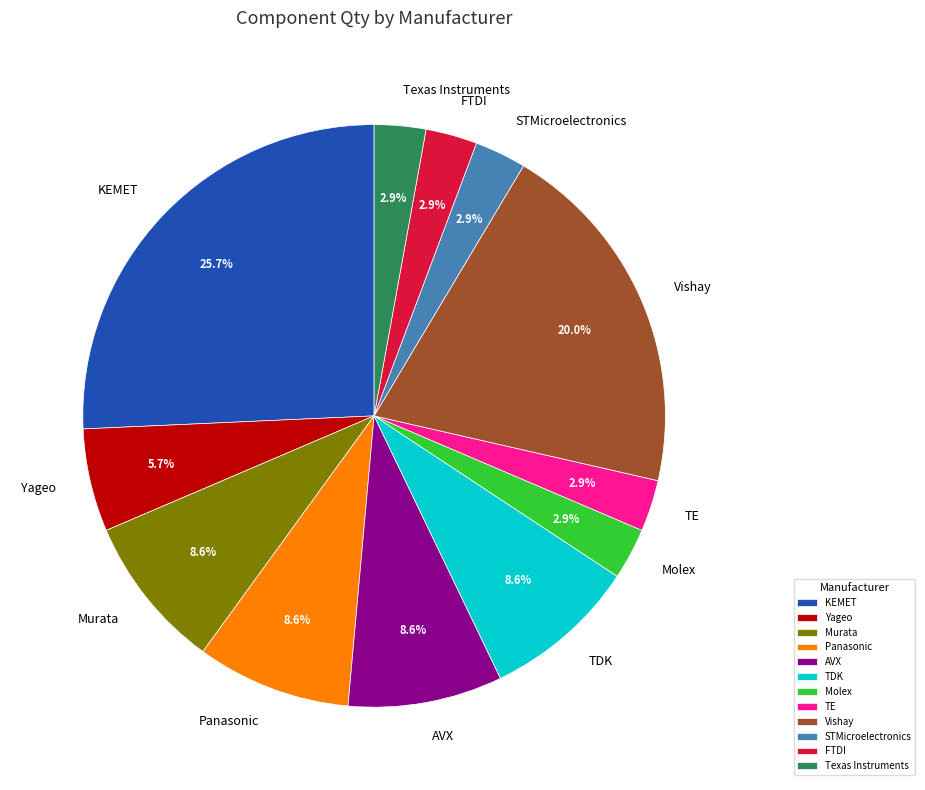

Combined, do TDK and FTDI account for over 50%?

No